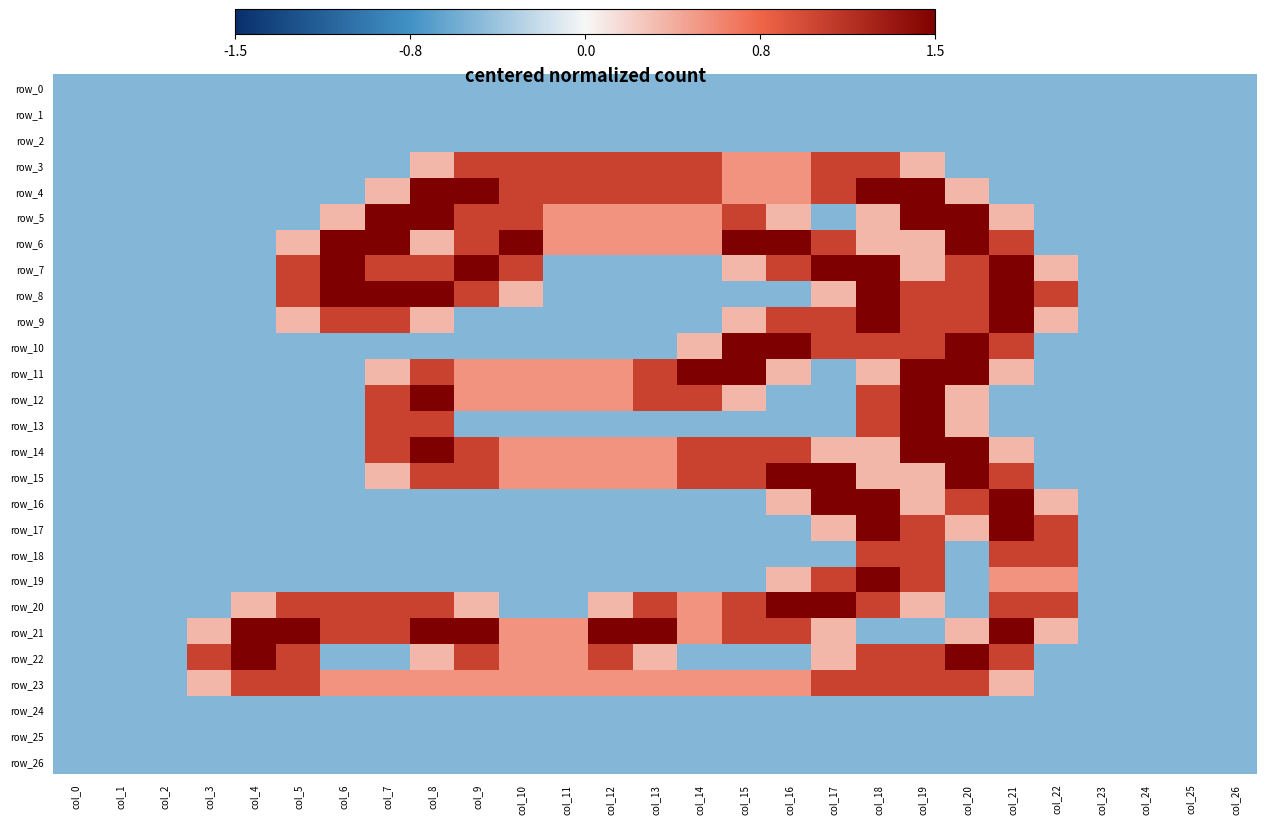

Which series changed the most between col_6 and col_20?

row_10